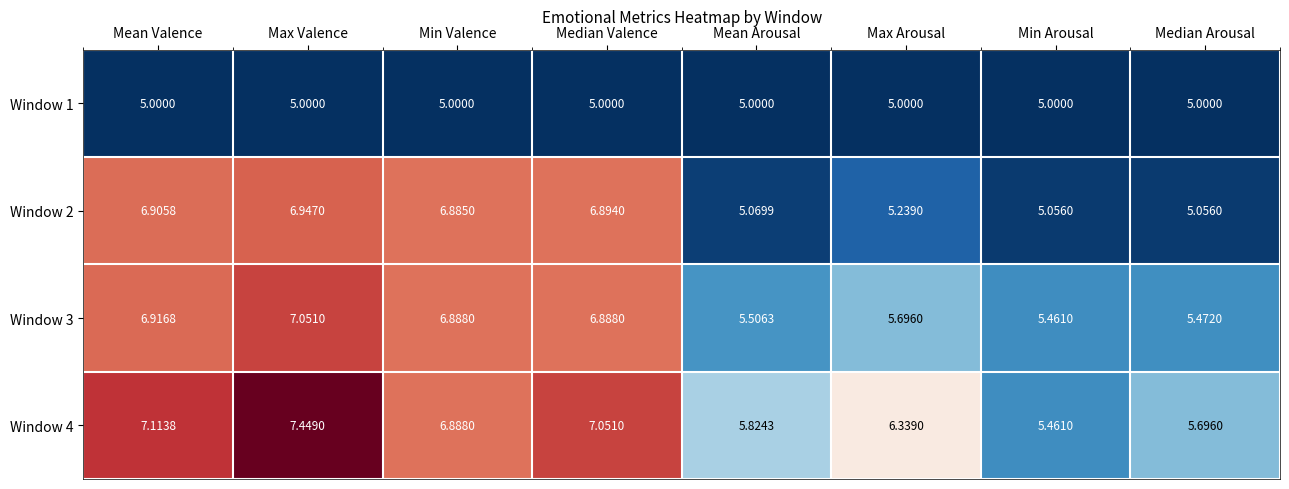

At which label does Window 4 reach its peak?

Max Valence